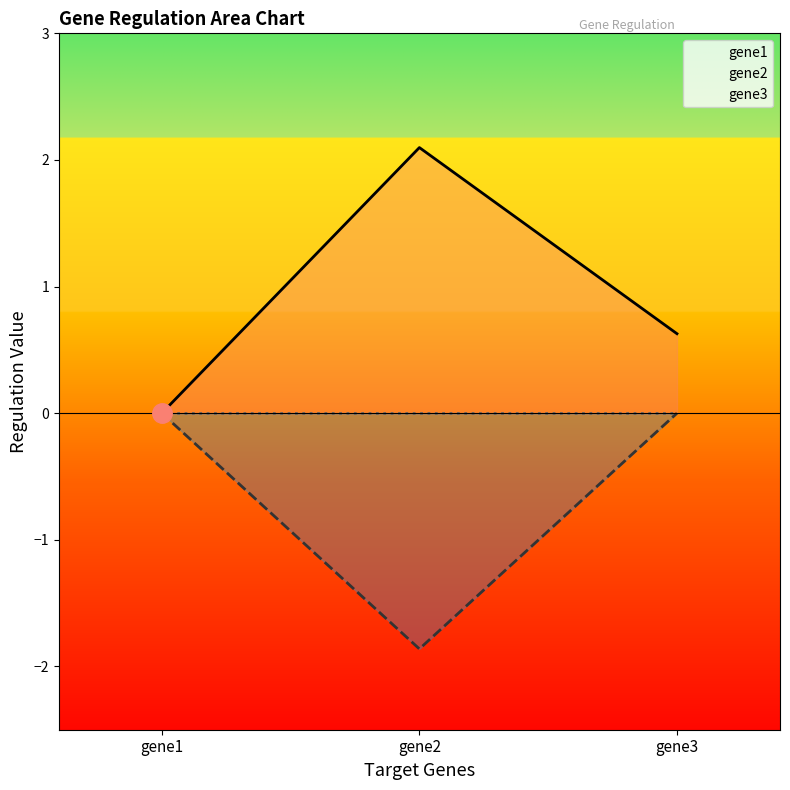

Is it true that gene1 equals 2.1 at gene2?

True